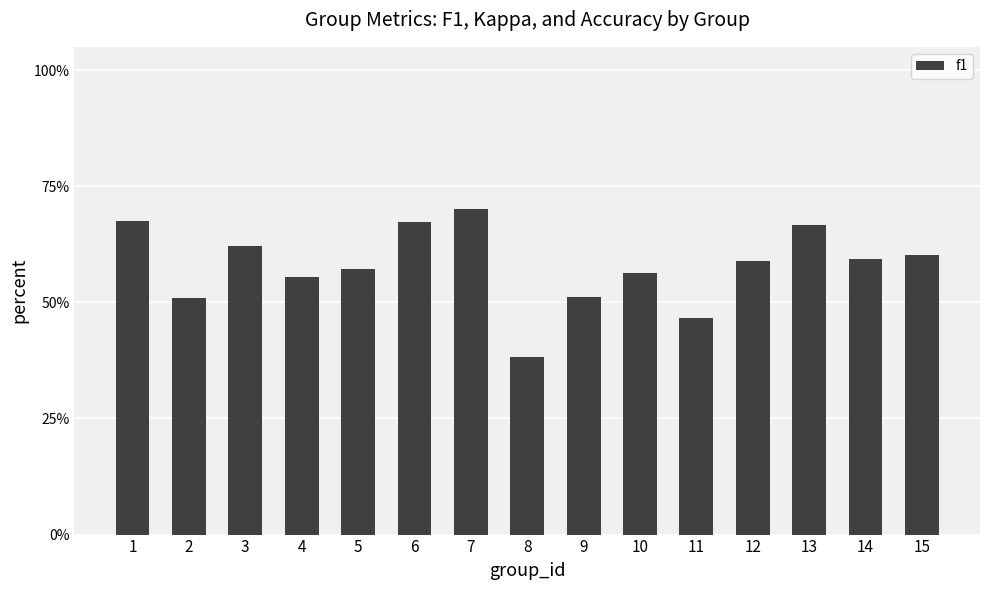

What is the average value?

0.6